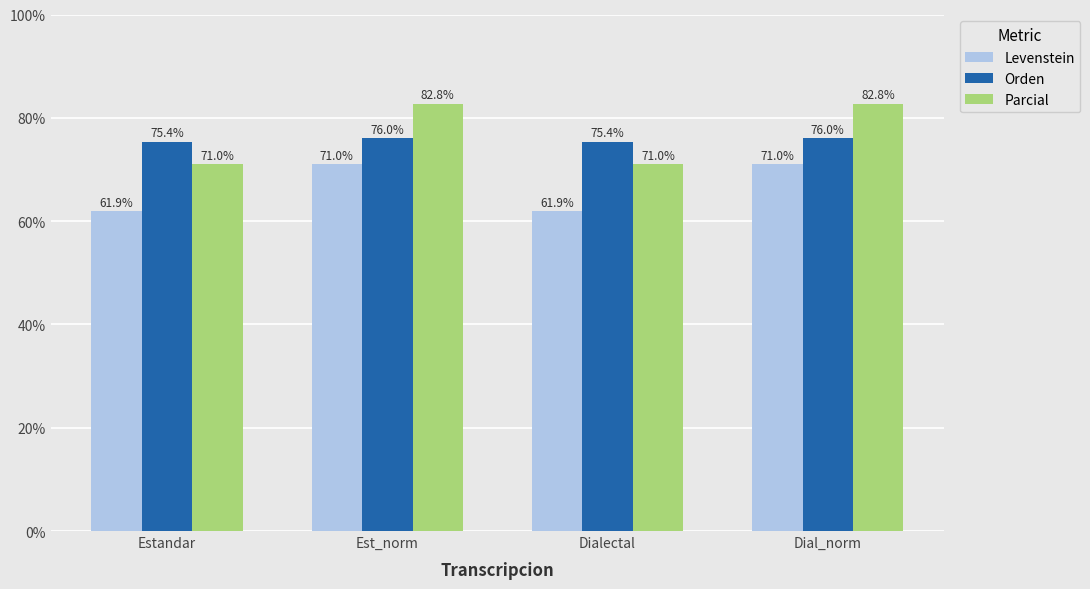

Which series has the widest spread of values?

Parcial